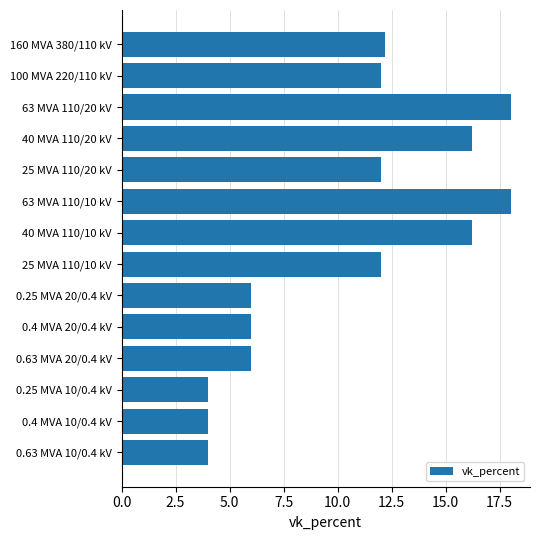

Reading top to bottom, extract all data points from this chart.

12.2	12.0	18.0	16.2	12.0	18.0	16.2	12.0	6.0	6.0	6.0	4.0	4.0	4.0